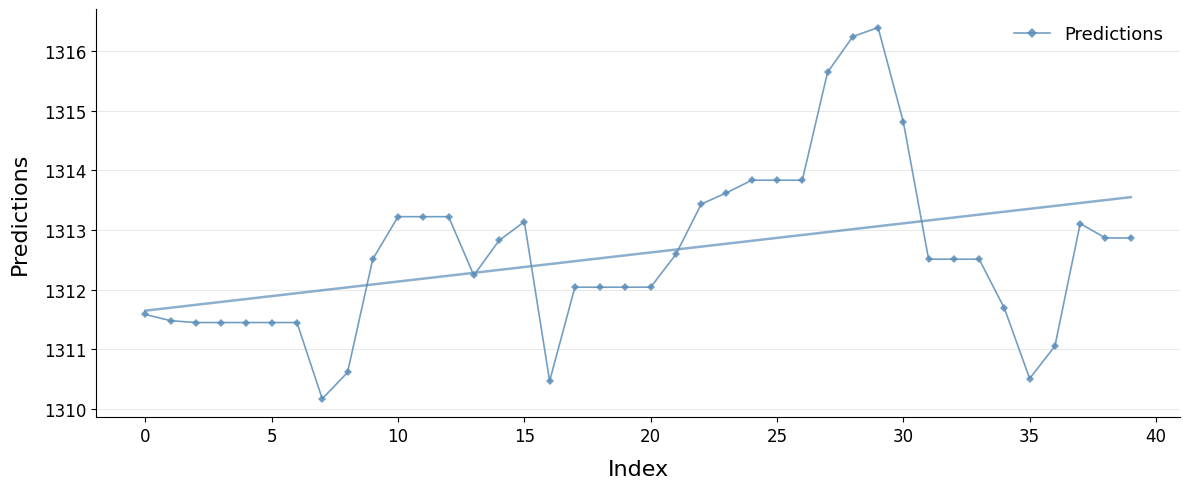

What is the label of the 38th point from the left?

37